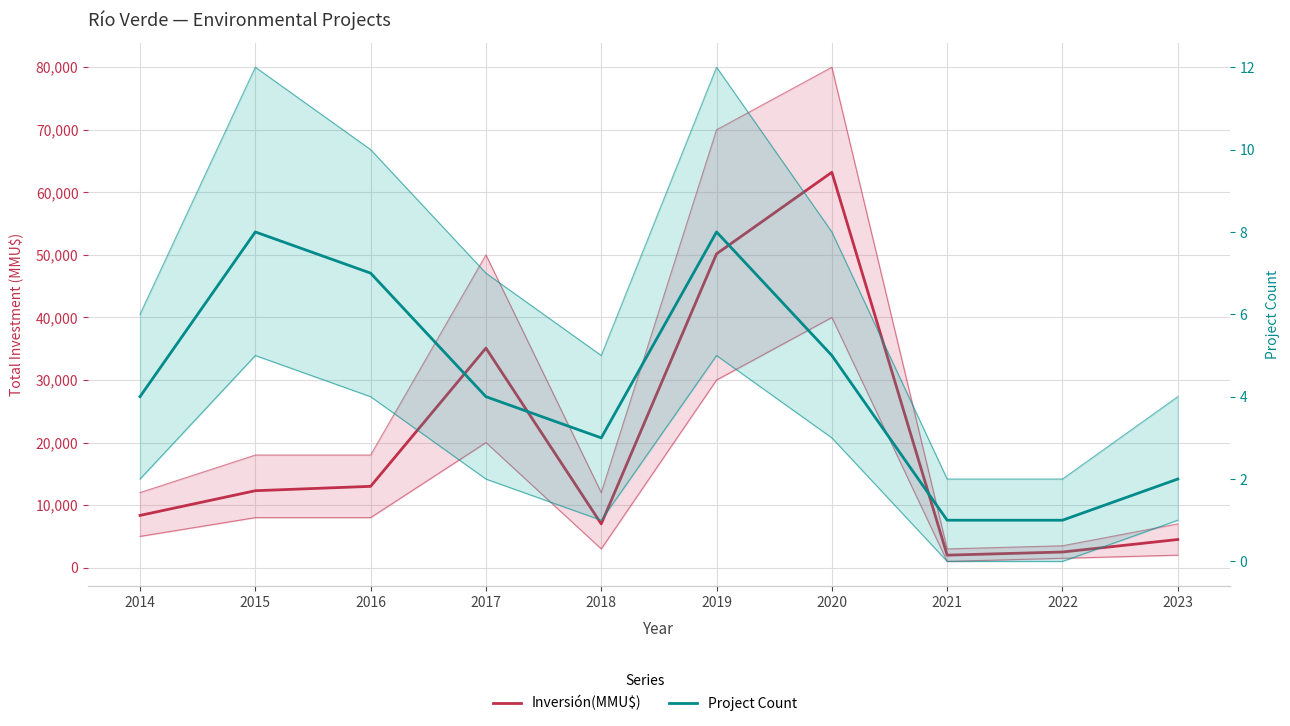

How many lines are shown in the chart?

2